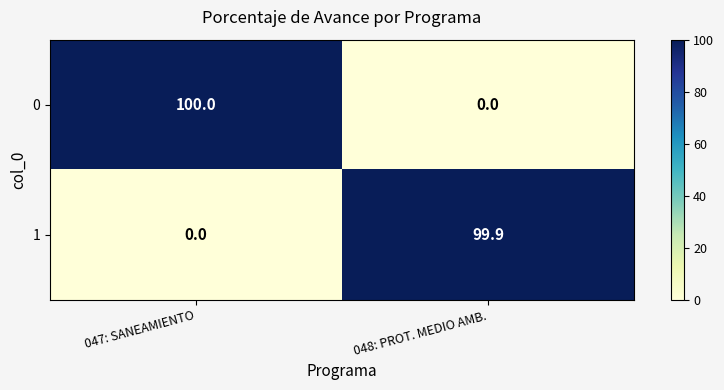

What is the spread (max minus min) of values at 048: PROT. MEDIO AMB.?

99.9